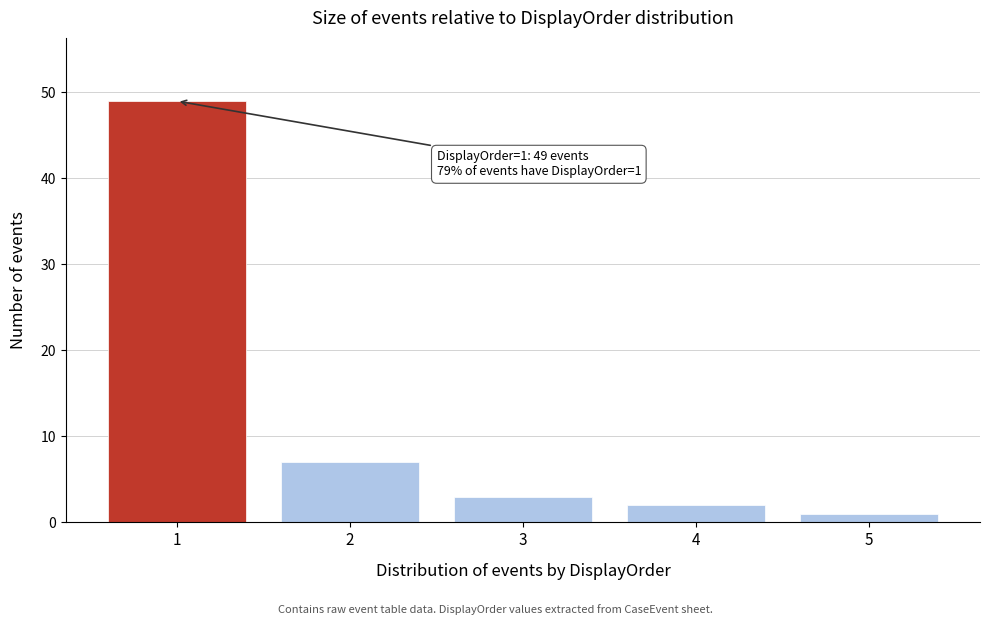

Reading left to right, extract all data points from this chart.

1=49	2=7	3=3	4=2	5=1